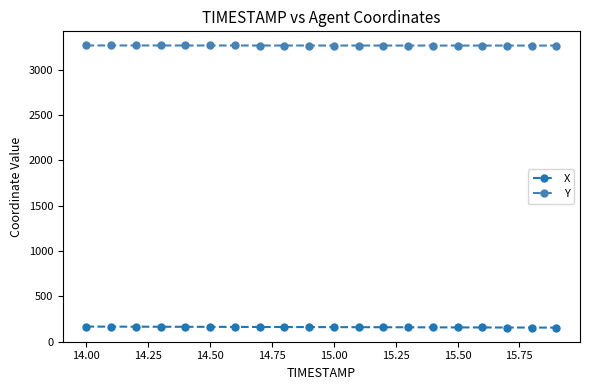

At how many categories does at least one series exceed 1877?

20